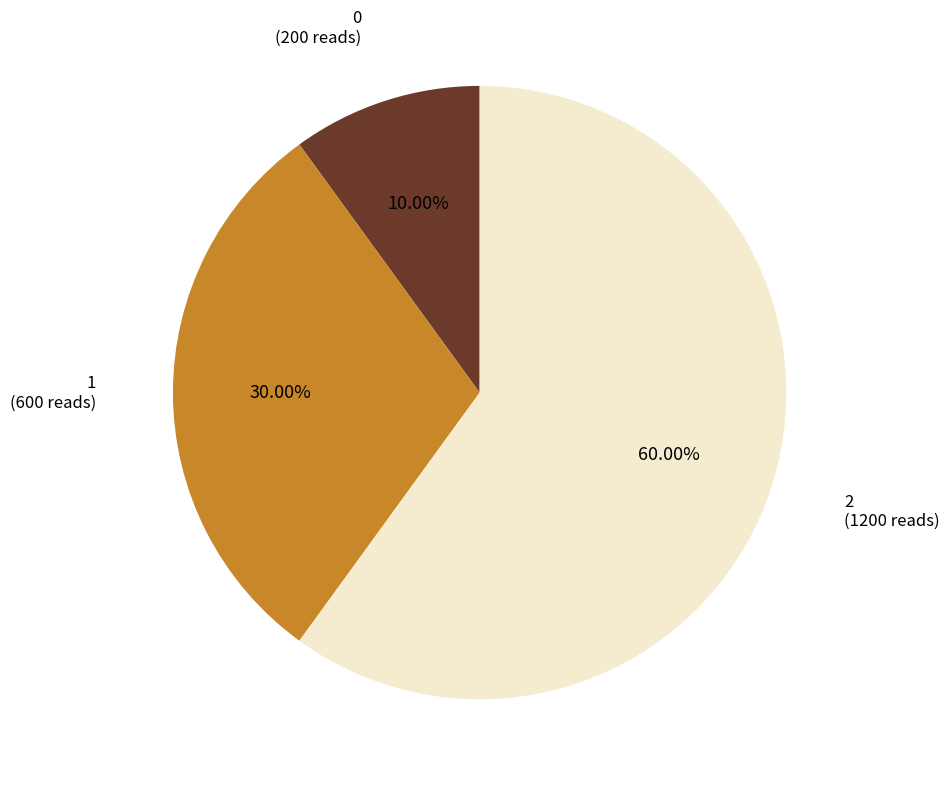

Is there a majority slice in this chart?

Yes